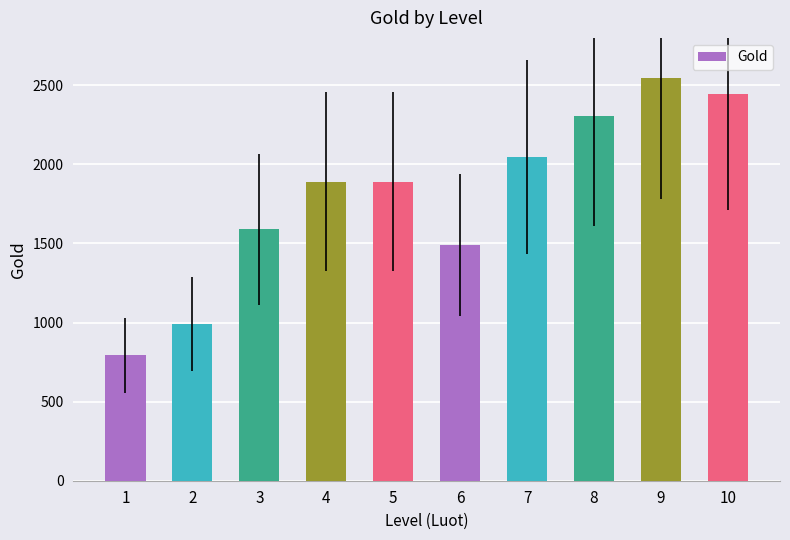

What is the value of the 7th bar from the left?

2048